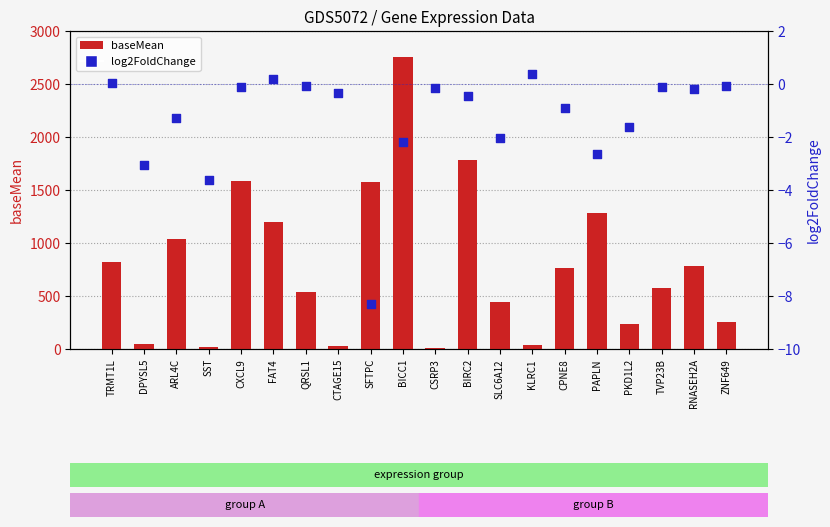

Which series reaches the maximum Y coordinate?

baseMean